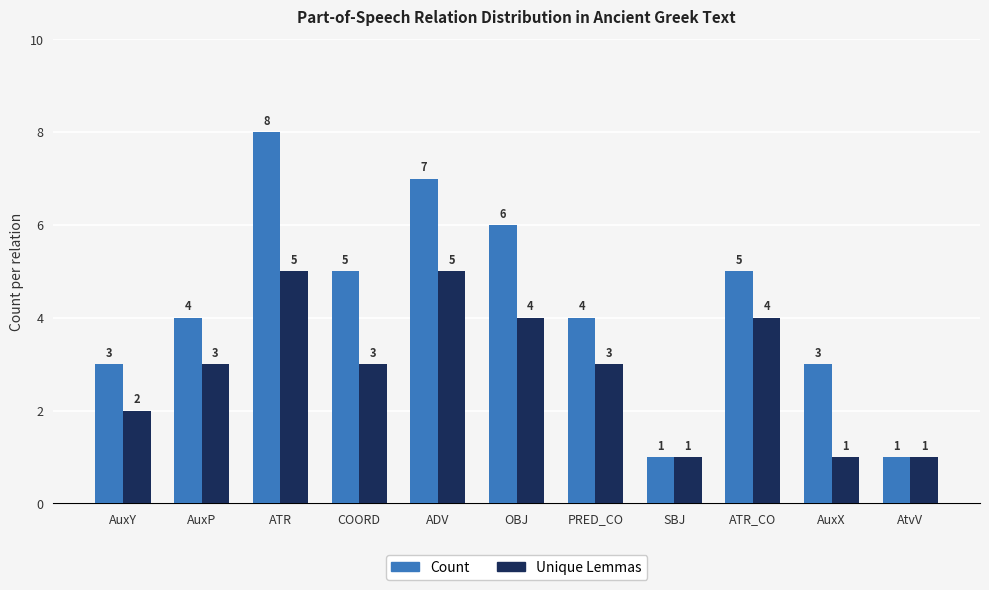

What is the total value across all series at AuxY?

5